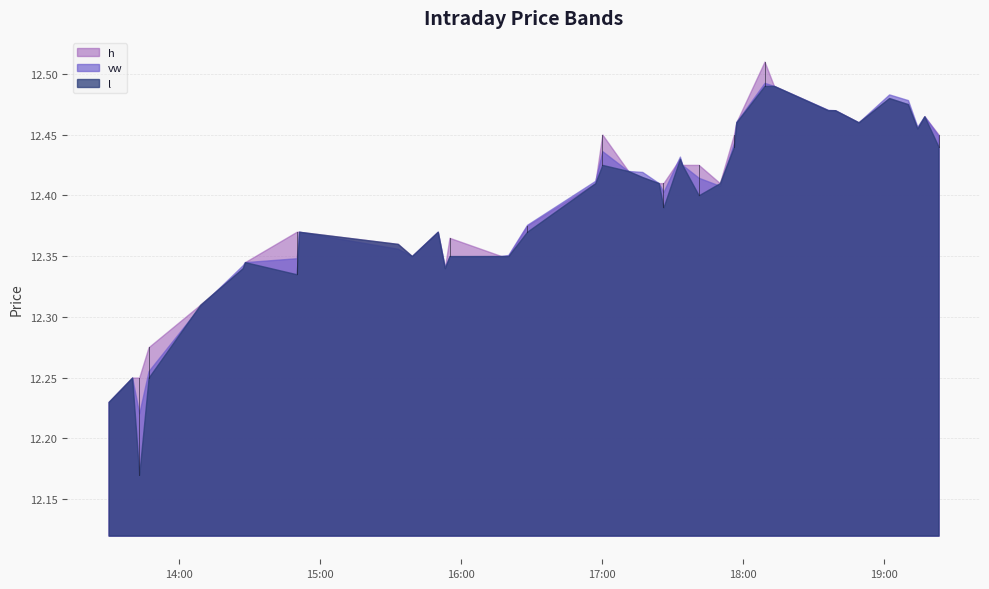

What are all the series names shown in the legend?

h, vw, l